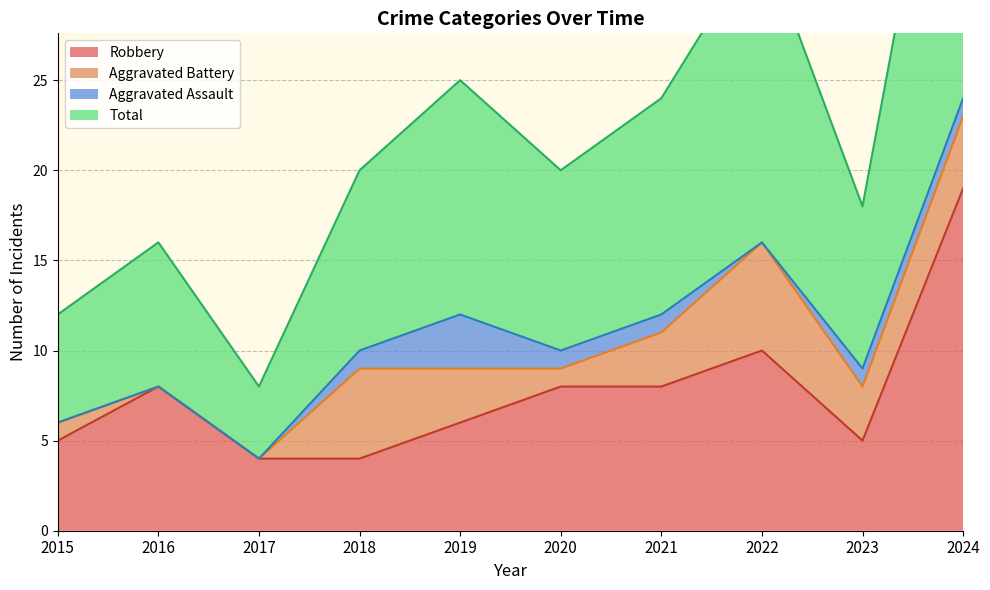

What is the highest value of the Total series?

48